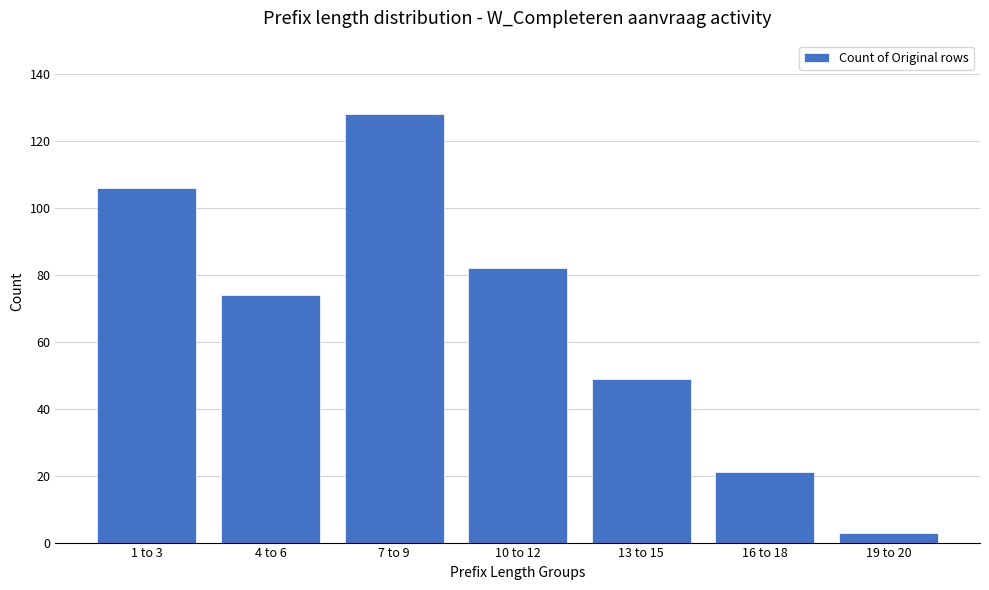

What position from the left is 19 to 20?

7